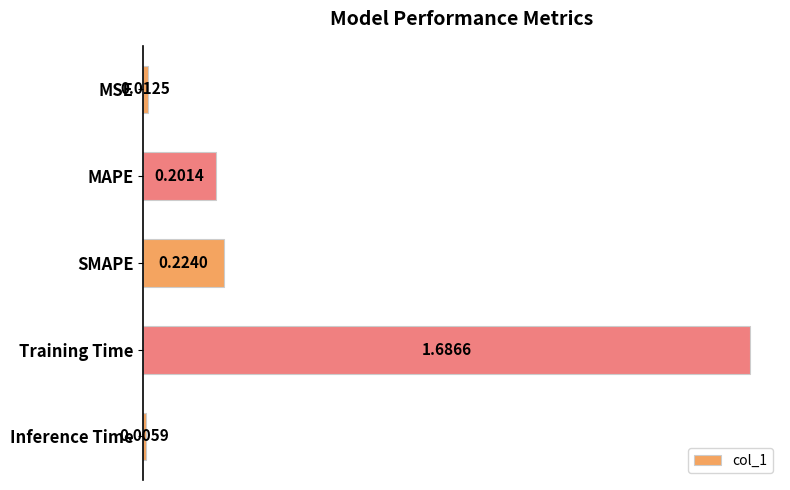

How many bars are there in total?

5